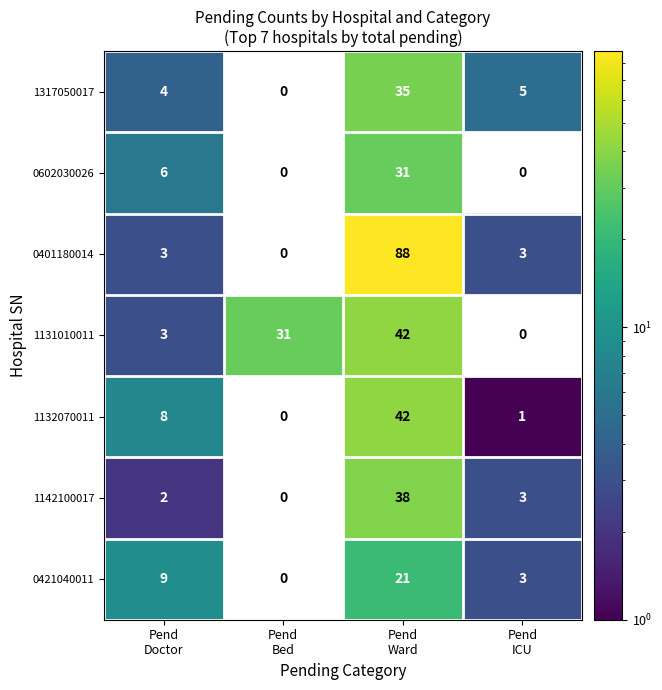

What is the total value across all series at Pend
Doctor?

35